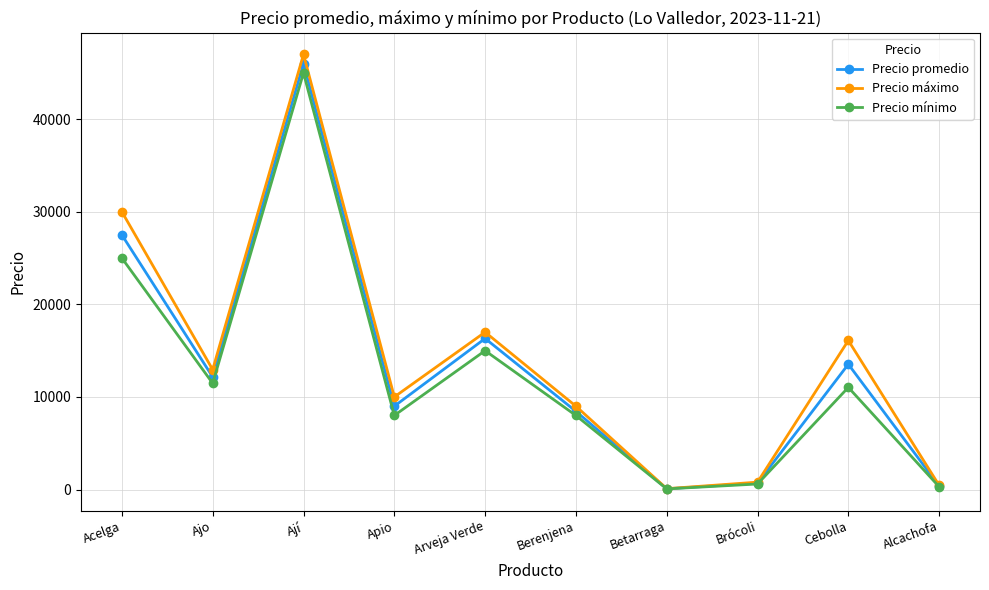

What is the difference between the highest and lowest values at Arveja Verde?

2000